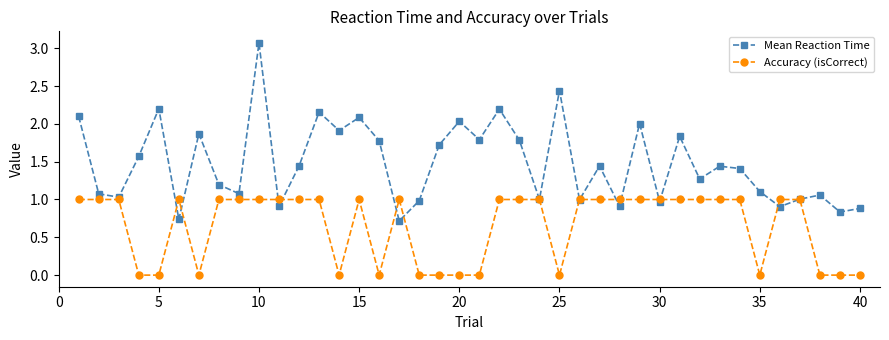

What is the value of the Mean Reaction Time point at the 18th from the left?

1.0